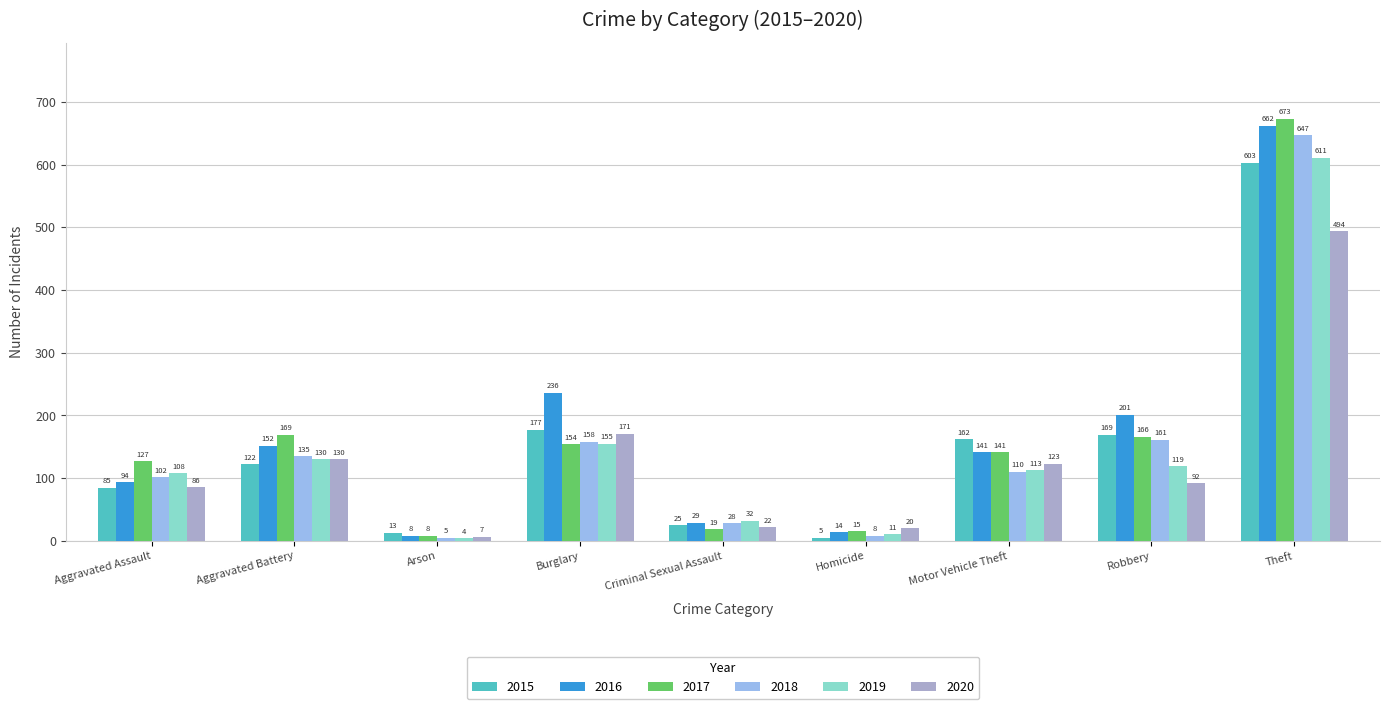

Reading left to right, list all the values displayed in this chart.

2015: Aggravated Assault=85	Aggravated Battery=122	Arson=13	Burglary=177	Criminal Sexual Assault=25	Homicide=5	Motor Vehicle Theft=162	Robbery=169	Theft=603
2016: Aggravated Assault=94	Aggravated Battery=152	Arson=8	Burglary=236	Criminal Sexual Assault=29	Homicide=14	Motor Vehicle Theft=141	Robbery=201	Theft=662
2017: Aggravated Assault=127	Aggravated Battery=169	Arson=8	Burglary=154	Criminal Sexual Assault=19	Homicide=15	Motor Vehicle Theft=141	Robbery=166	Theft=673
2018: Aggravated Assault=102	Aggravated Battery=135	Arson=5	Burglary=158	Criminal Sexual Assault=28	Homicide=8	Motor Vehicle Theft=110	Robbery=161	Theft=647
2019: Aggravated Assault=108	Aggravated Battery=130	Arson=4	Burglary=155	Criminal Sexual Assault=32	Homicide=11	Motor Vehicle Theft=113	Robbery=119	Theft=611
2020: Aggravated Assault=86	Aggravated Battery=130	Arson=7	Burglary=171	Criminal Sexual Assault=22	Homicide=20	Motor Vehicle Theft=123	Robbery=92	Theft=494